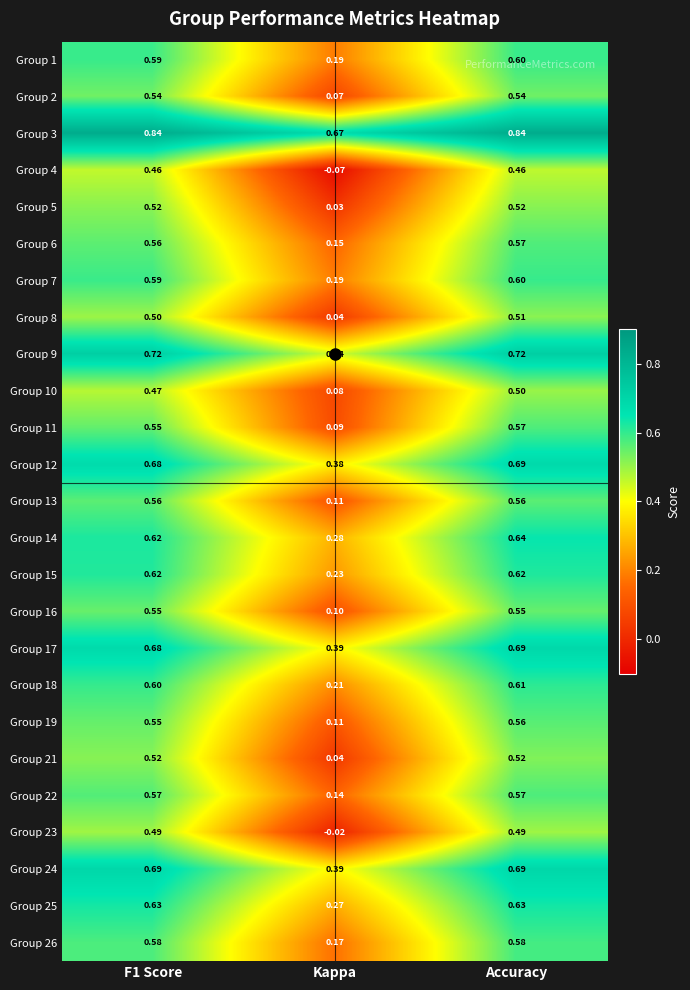

Is the value of Group 15 at Accuracy greater than the value of Group 10 at Kappa?

Yes